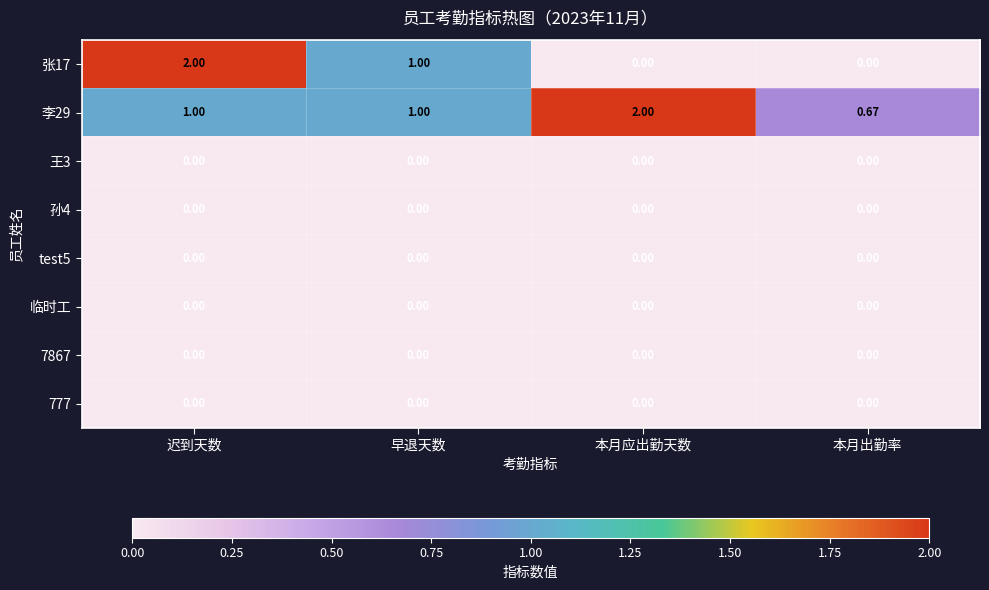

At which category is the sum across all series the highest?

迟到天数